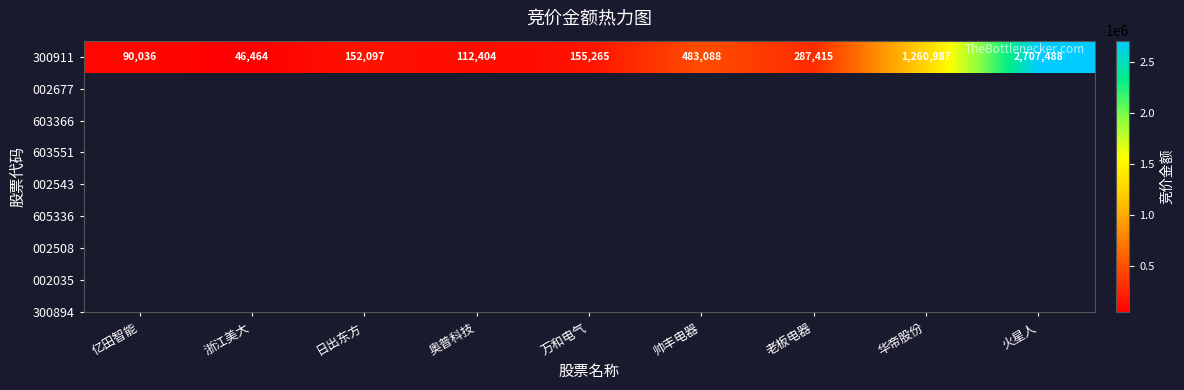

List the labels in order of value, largest first.

火星人, 华帝股份, 帅丰电器, 老板电器, 万和电气, 日出东方, 奥普科技, 亿田智能, 浙江美大